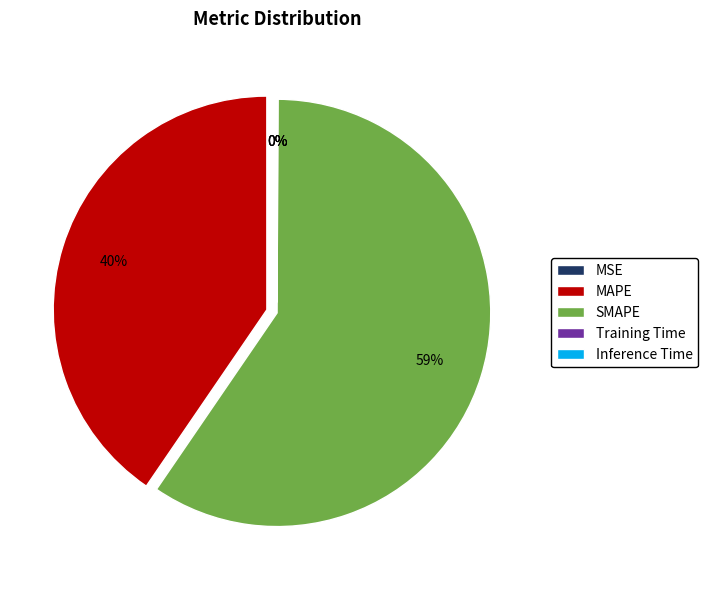

What is the largest slice in the pie chart?

SMAPE